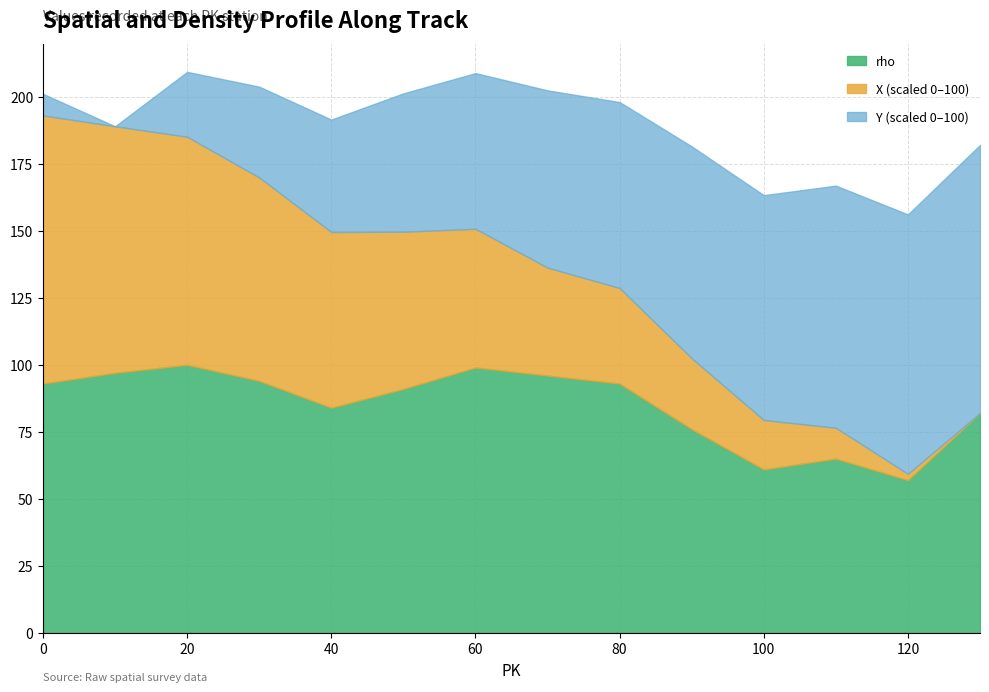

What is the highest value of the rho series?

100.0